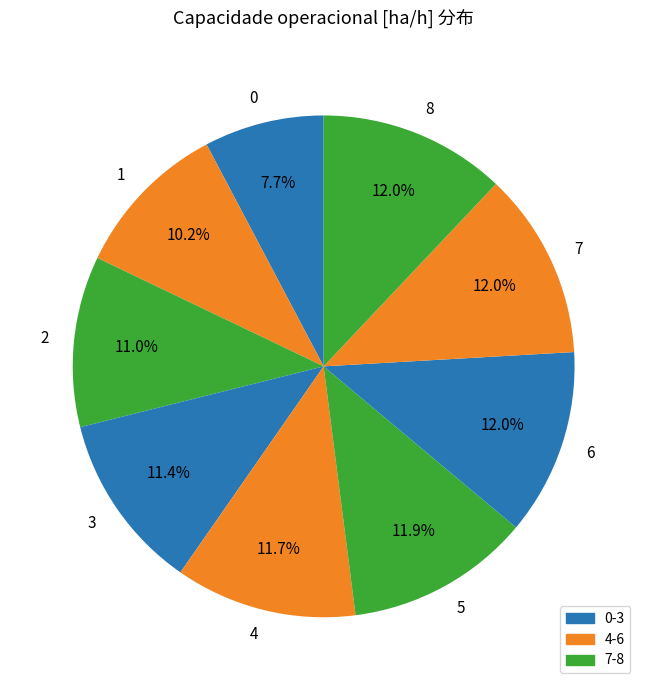

Is there any slice that represents more than half of the pie?

No